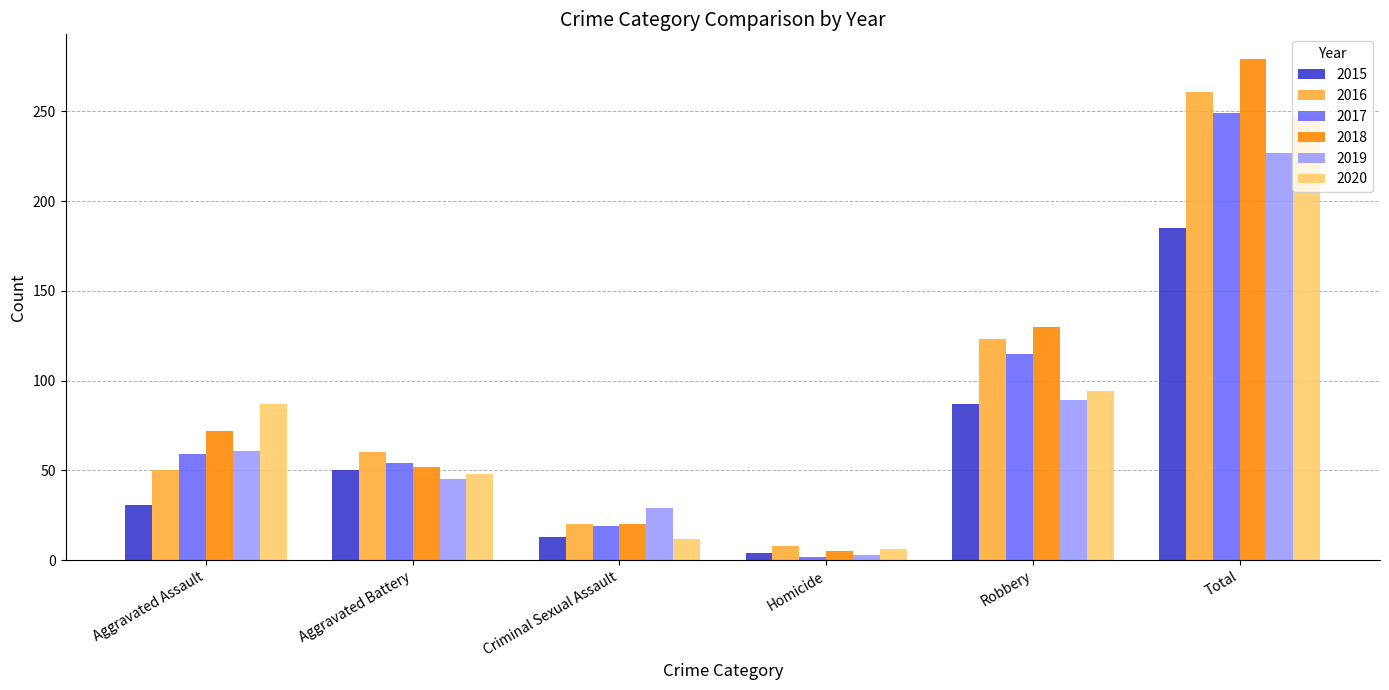

What is the difference between the maximum and minimum values in the 2020 series?

241